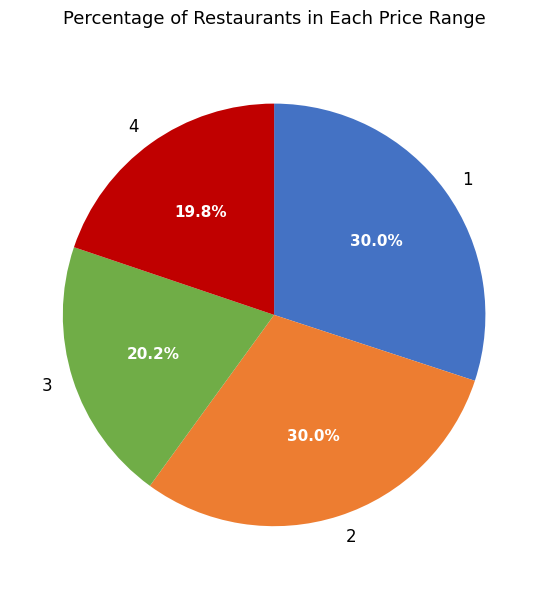

How many segments does this pie chart have?

4